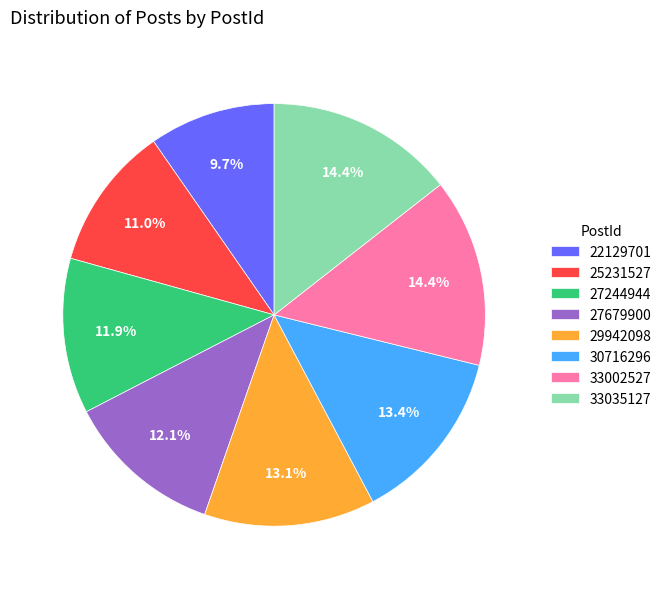

Is the sum of 33035127 and 29942098 greater than half?

No